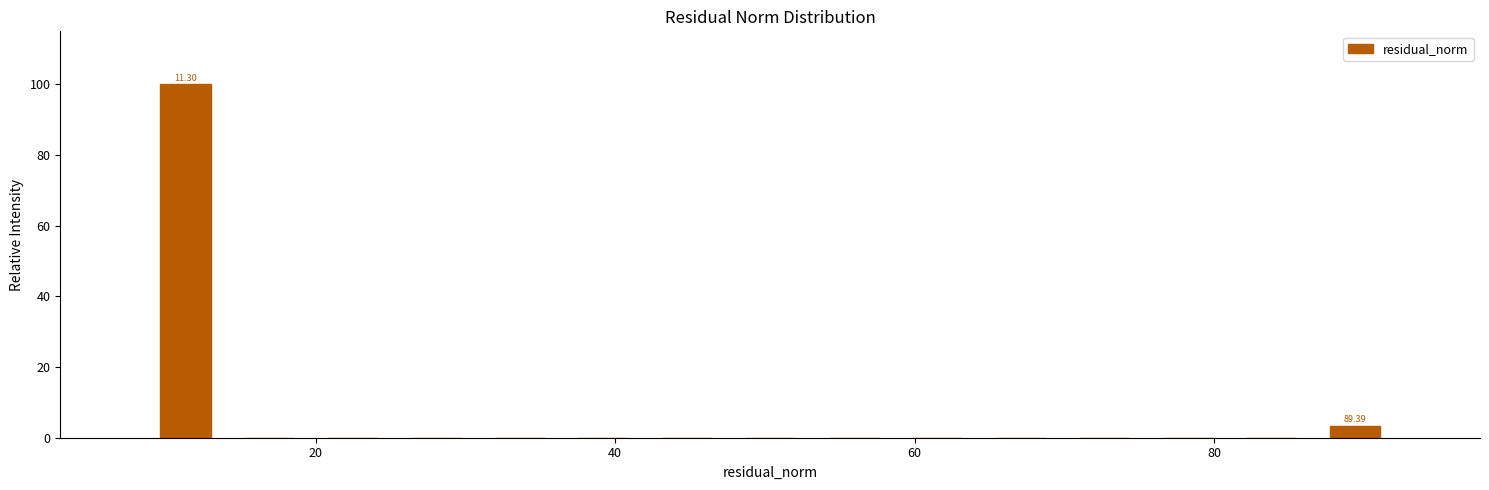

Around what value on the x-axis is the tallest bar? Give the approximate position of its centre, as read against the axis.

12